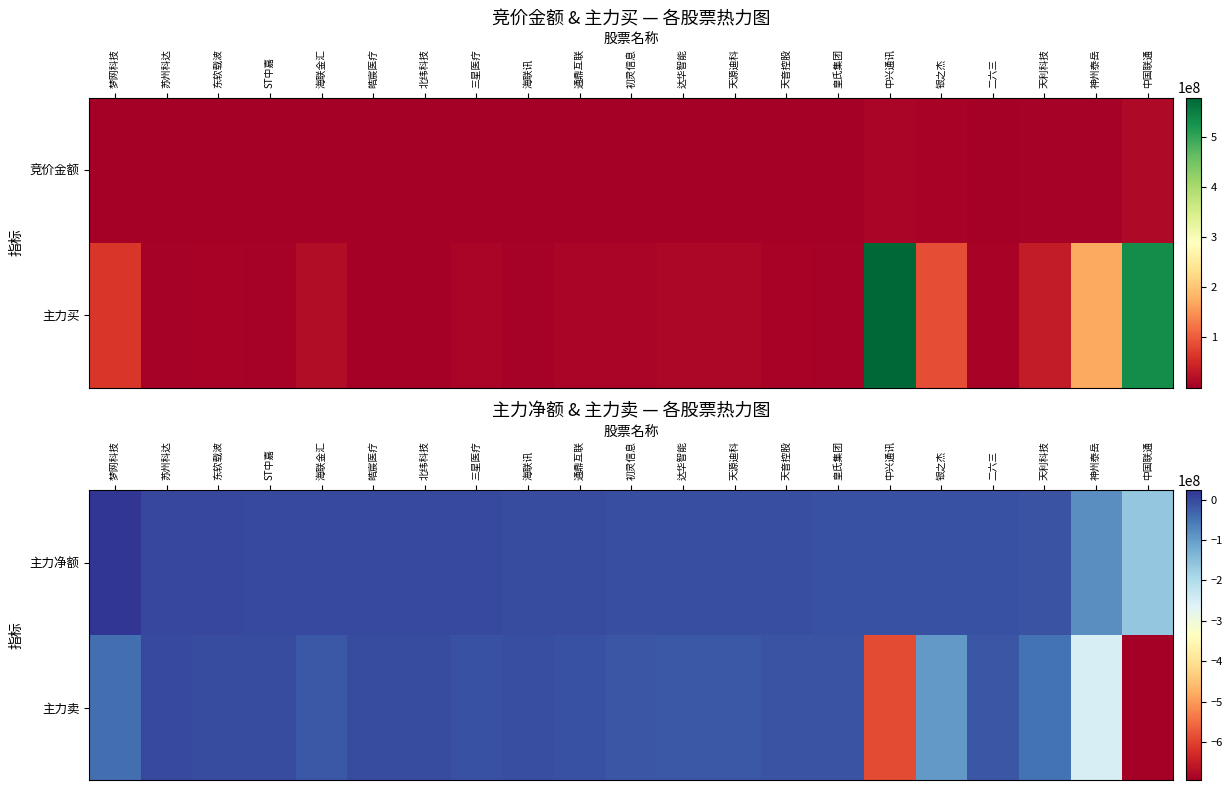

What is the spread (max minus min) of values at 皓宸医疗?

764059